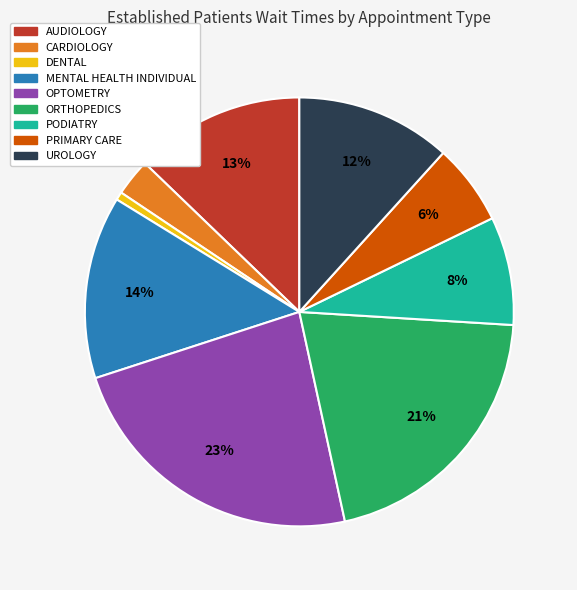

Rank the categories by value from lowest to highest.

DENTAL, CARDIOLOGY, PRIMARY CARE, PODIATRY, UROLOGY, AUDIOLOGY, MENTAL HEALTH INDIVIDUAL, ORTHOPEDICS, OPTOMETRY